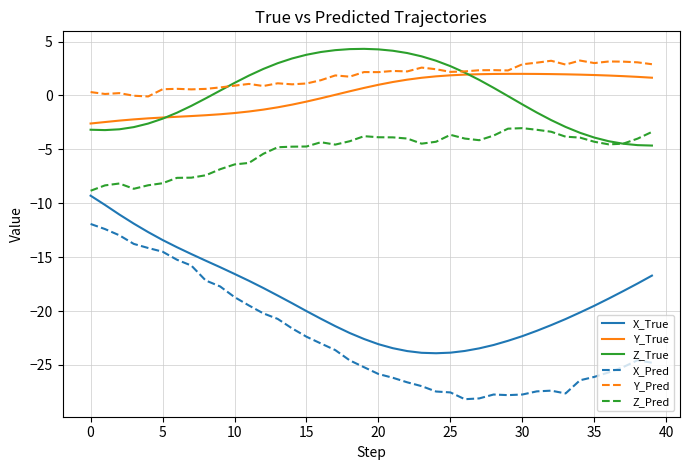

Which series has the largest total across all categories?

Y_Pred